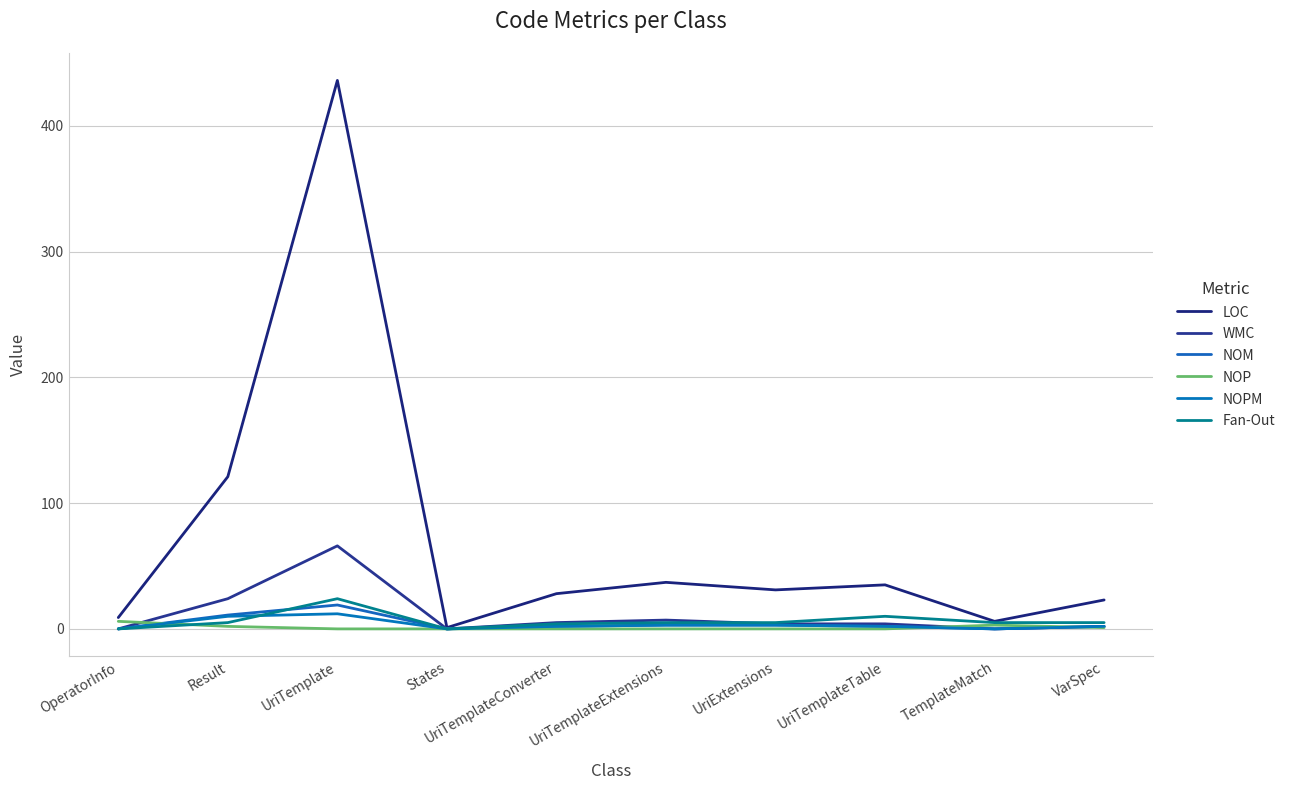

Where does the LOC series first go above 31?

Result